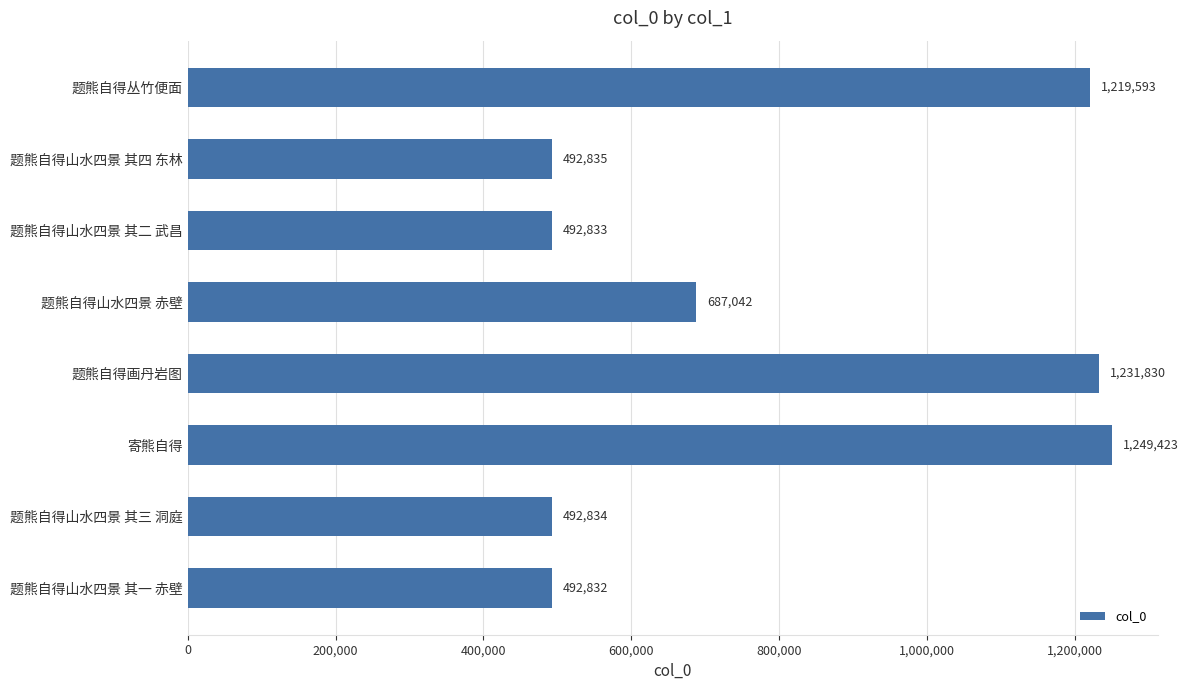

What is the label of the 4th bar from the top?

题熊自得山水四景 赤壁